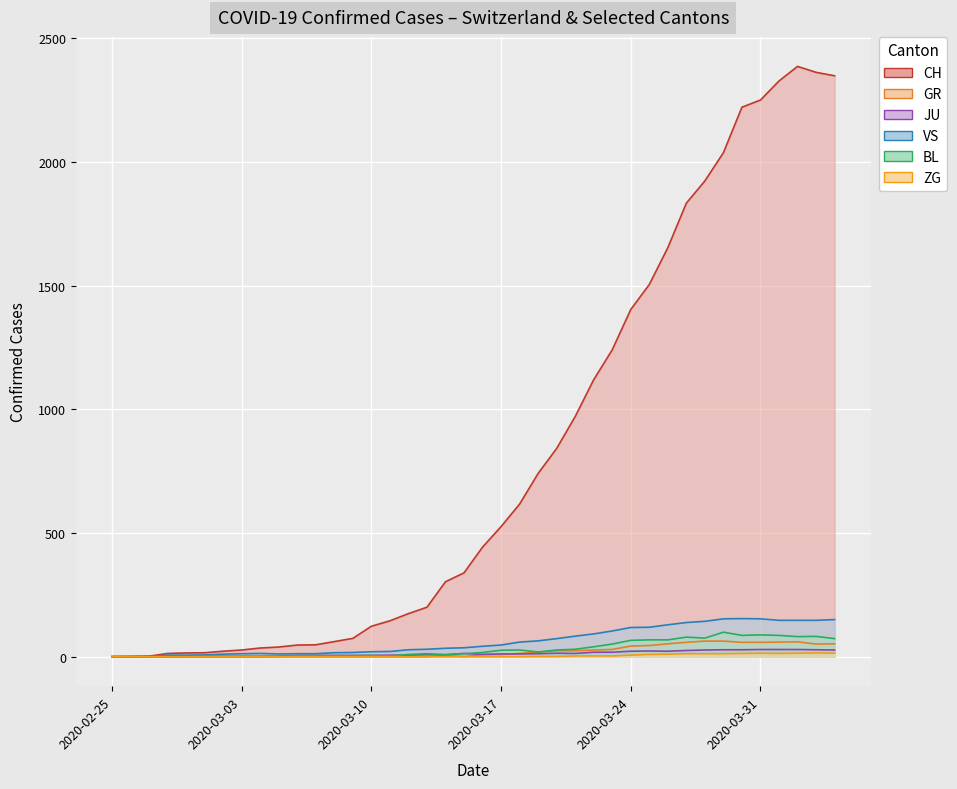

At which label does GR first exceed 9?

2020-03-18